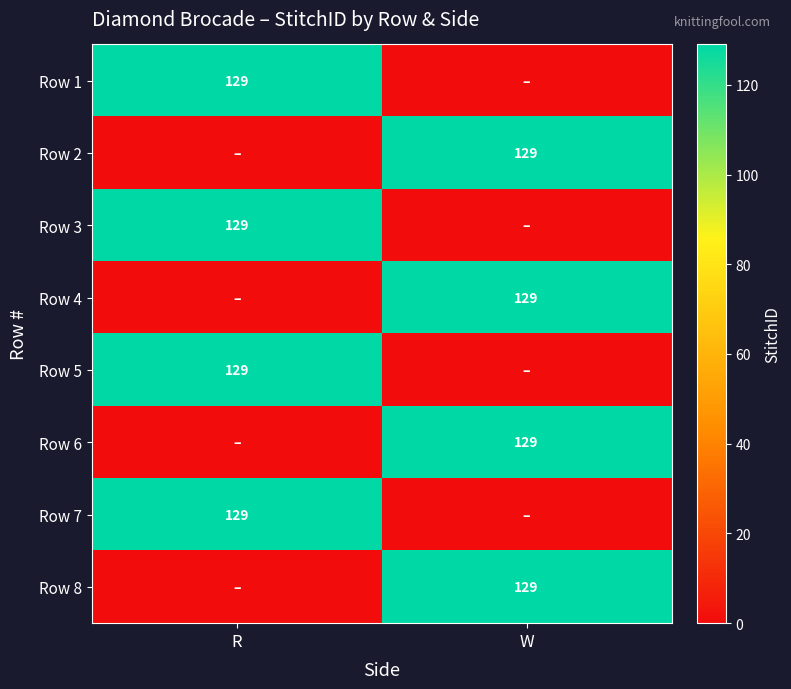

The value of Row 6 at W is 227. True or false?

False